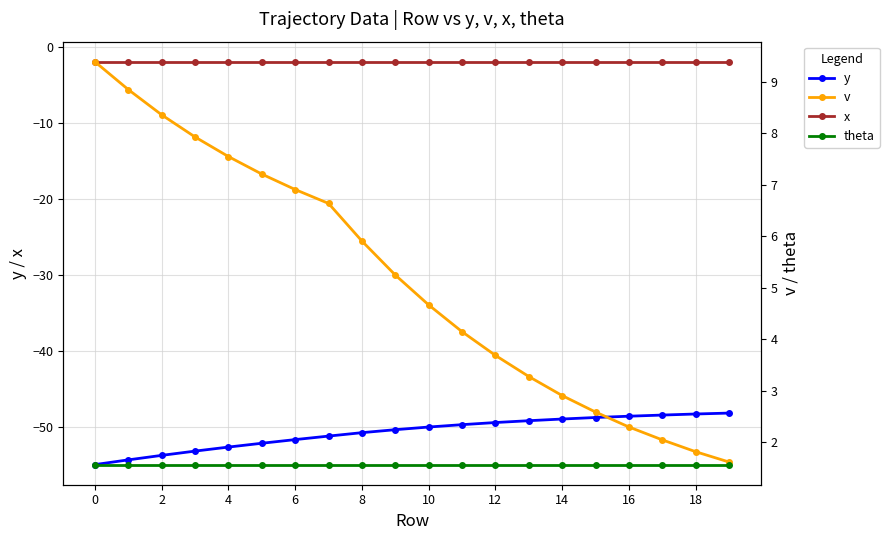

What is the value of the x point at the 7th from the left?

-2.0